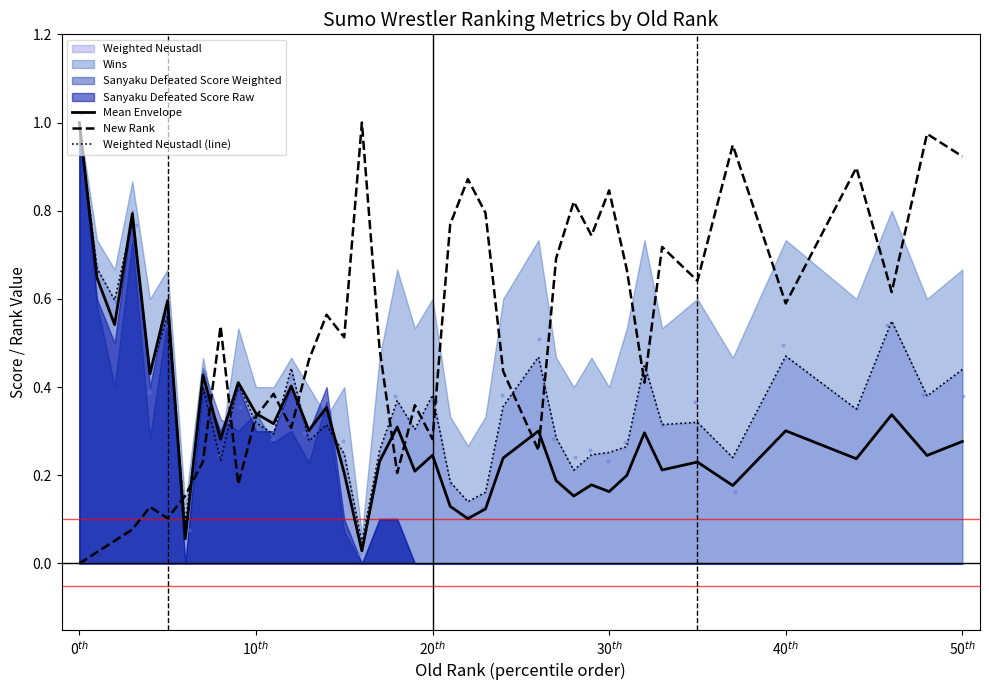

At how many categories does at least one series exceed 0?

40